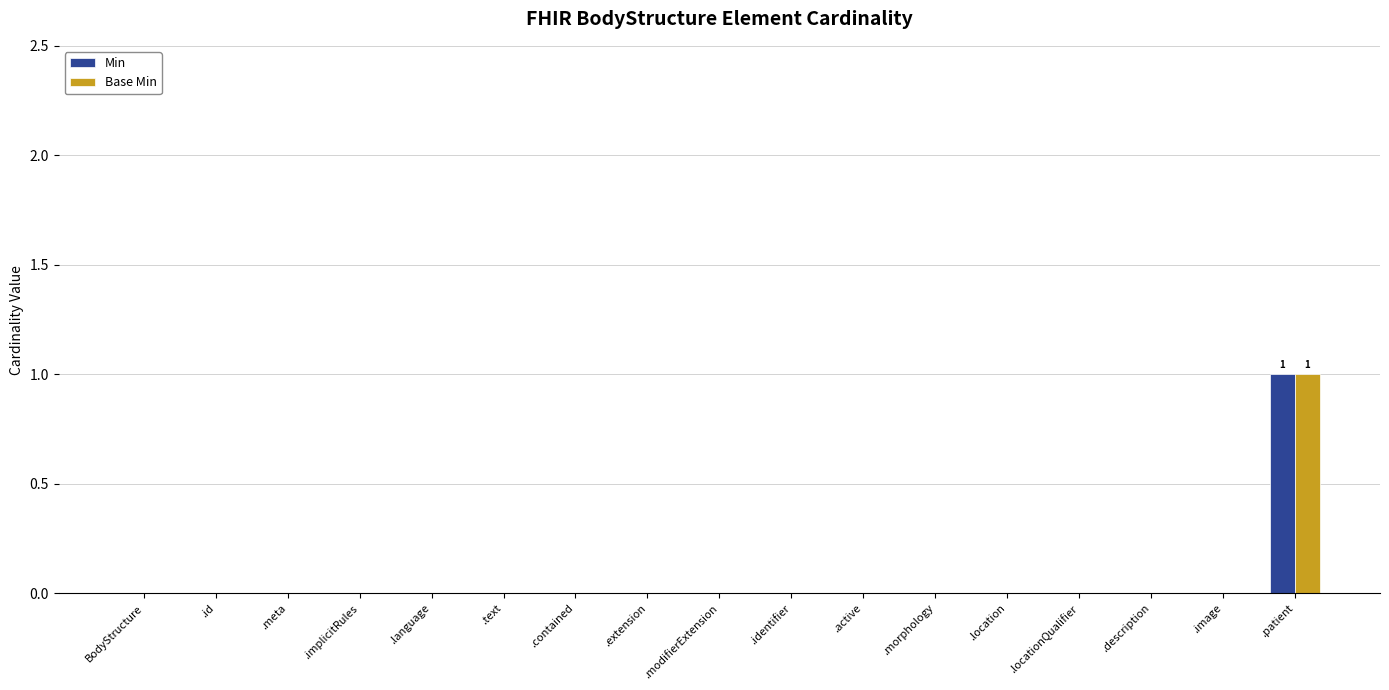

True or false: Base Min has a value of 0 at .extension.

True